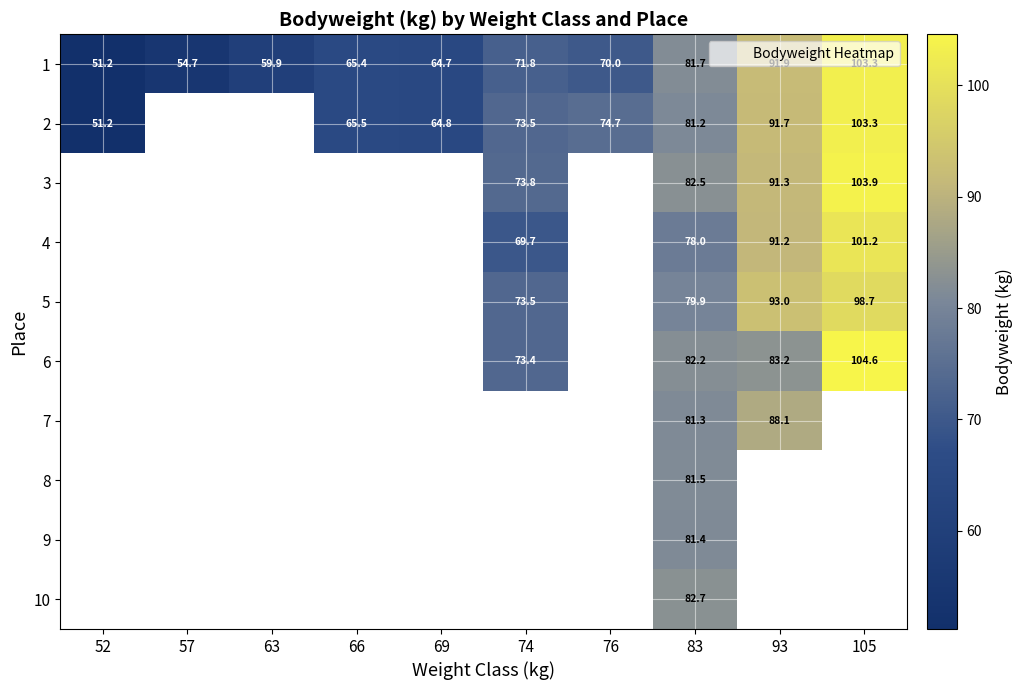

How many values in the 4 series exceed 69?

4